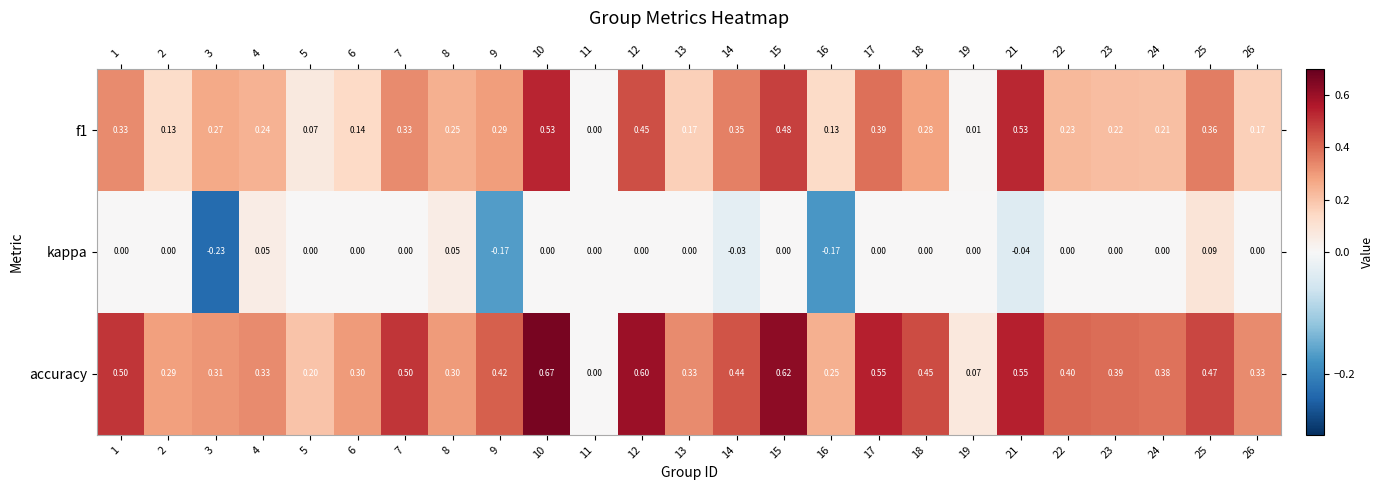

Between 3 and 14, which series saw the biggest shift?

kappa